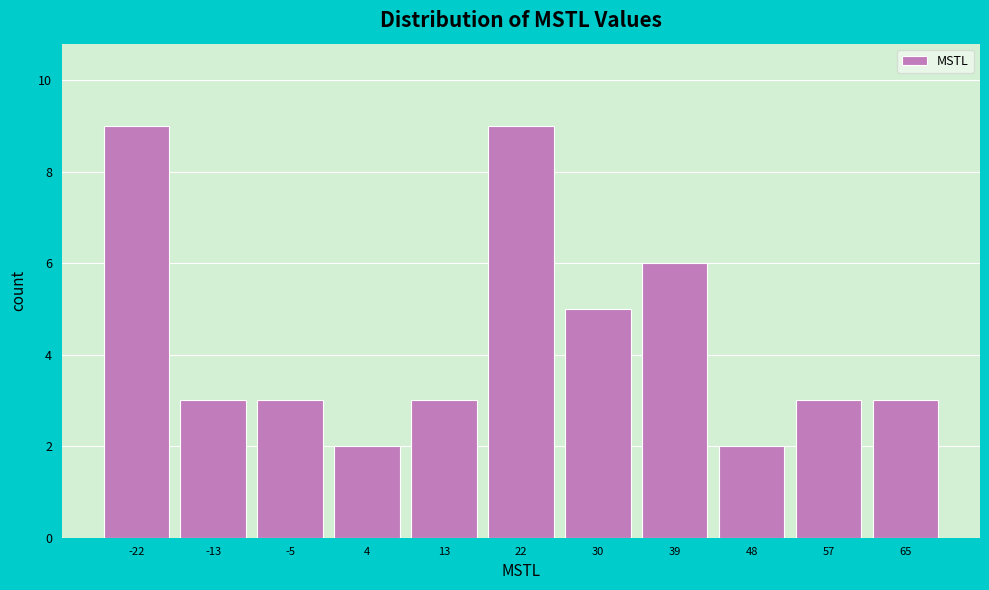

Reading right to left, what are all the values shown in this chart?

3	3	2	6	5	9	3	2	3	3	9